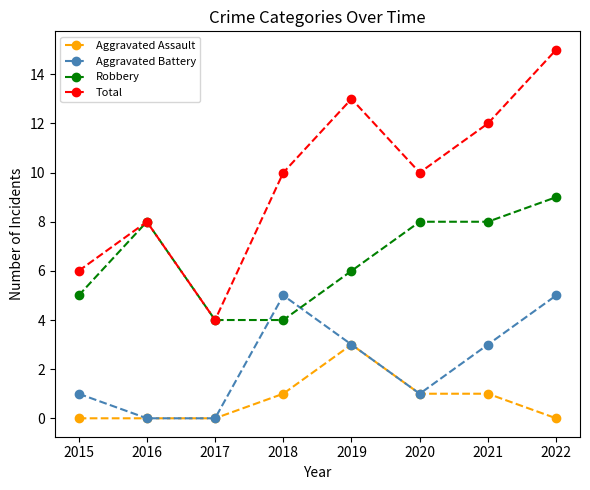

Reading left to right, extract all data points from this chart.

Aggravated Assault: 2015=0	2016=0	2017=0	2018=1	2019=3	2020=1	2021=1	2022=0
Aggravated Battery: 2015=1	2016=0	2017=0	2018=5	2019=3	2020=1	2021=3	2022=5
Robbery: 2015=5	2016=8	2017=4	2018=4	2019=6	2020=8	2021=8	2022=9
Total: 2015=6	2016=8	2017=4	2018=10	2019=13	2020=10	2021=12	2022=15